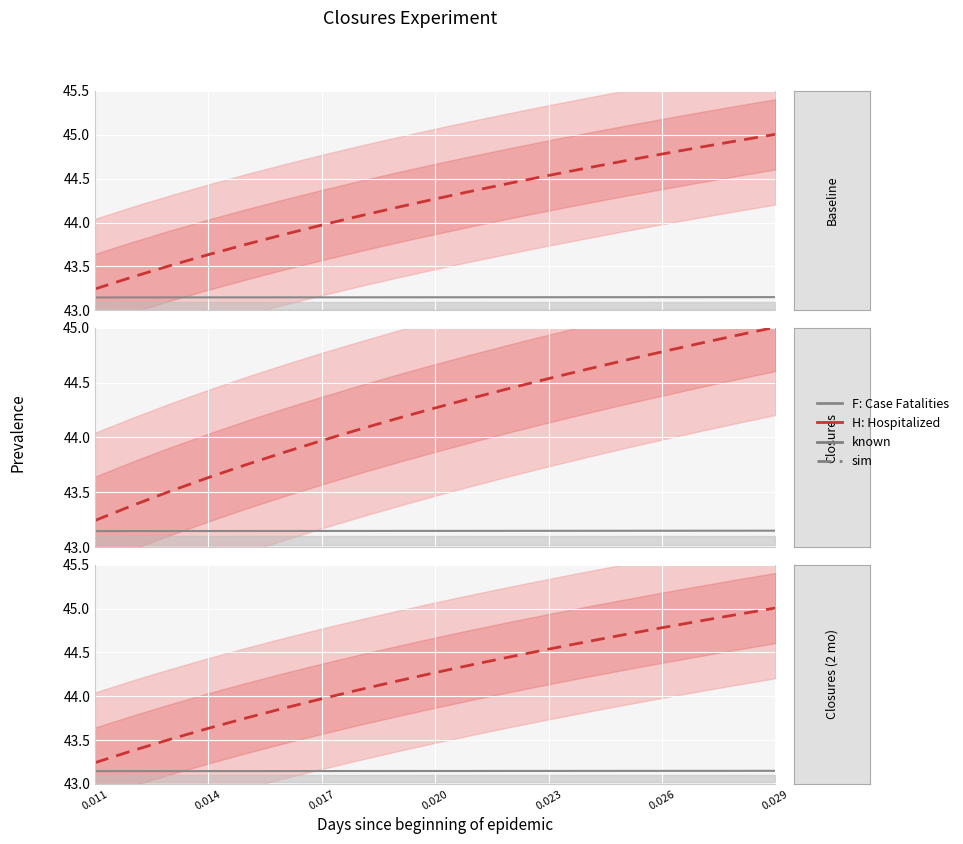

How many lines are shown in the chart?

2